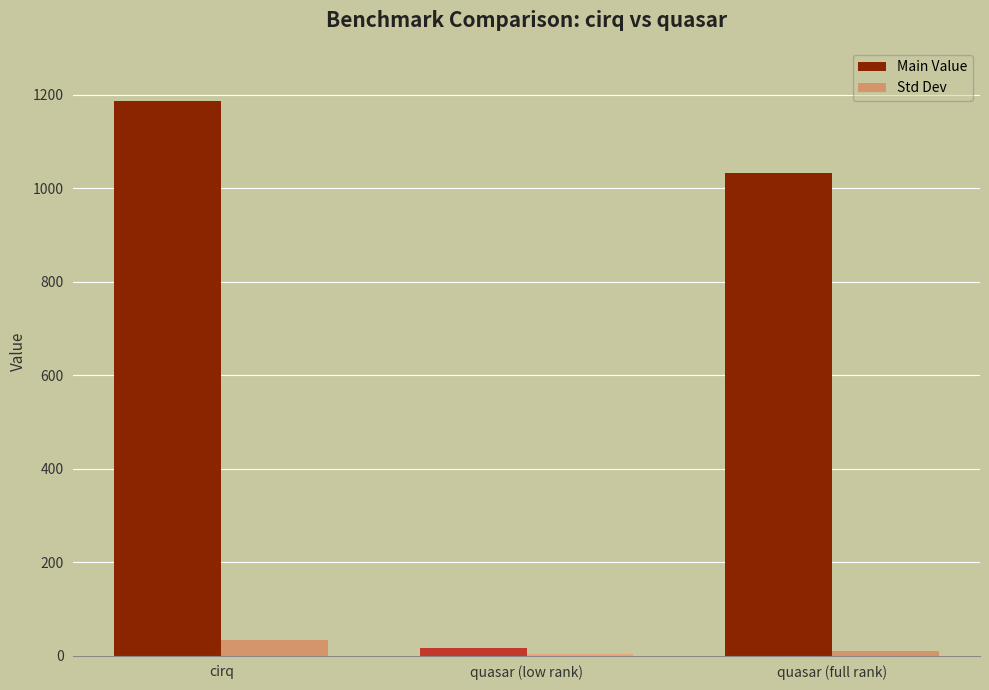

What value does the Std Dev series have at quasar (full rank)?

9.2